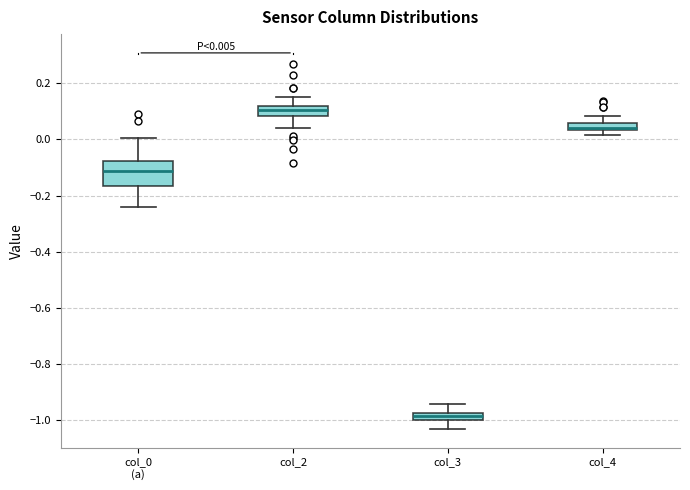

Which box's median line is the highest?

col_2